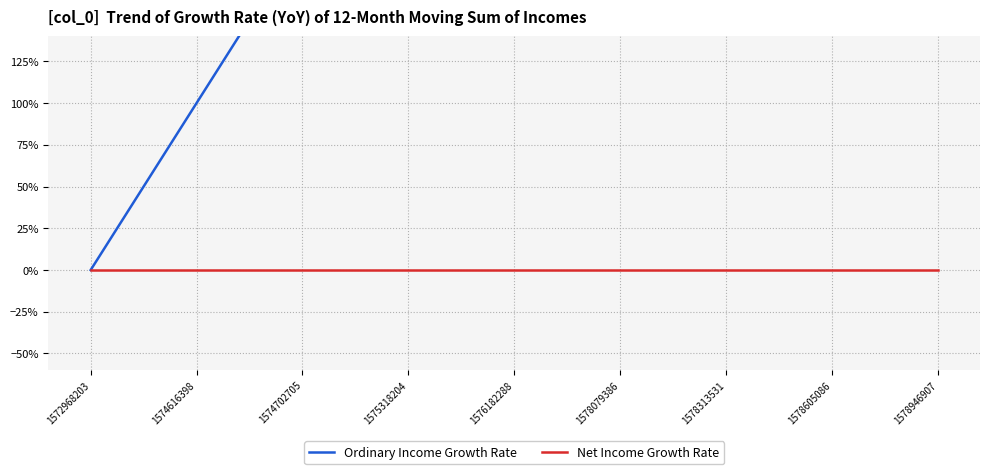

Reading left to right, list all the values displayed in this chart.

Ordinary Income Growth Rate: 1572968203=0	1574616398=1	1574702705=2	1575318204=3	1576182288=4	1578079386=5	1578313531=6	1578605086=7	1578946907=8
Net Income Growth Rate: 1572968203=0	1574616398=0	1574702705=0	1575318204=0	1576182288=0	1578079386=0	1578313531=0	1578605086=0	1578946907=0